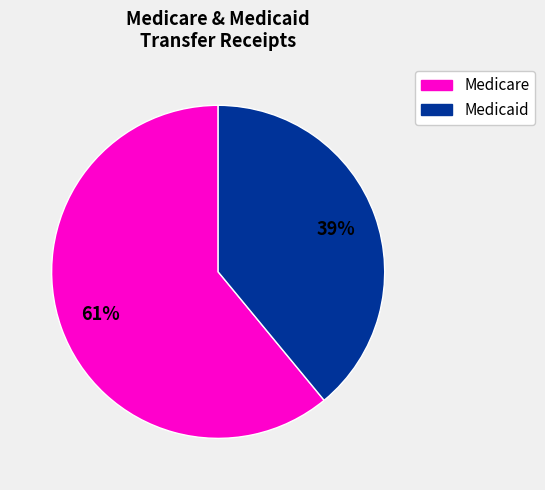

To the nearest percent, what is the difference between the largest and smallest slice percentages?

22%